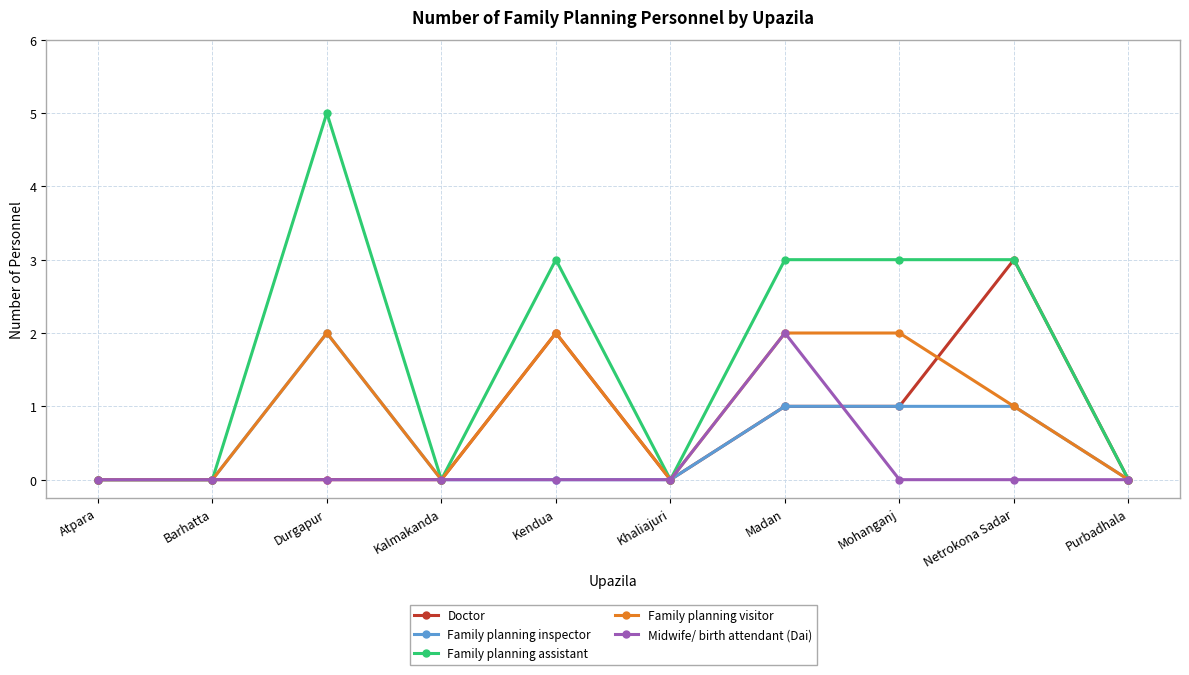

Is the value of Family planning inspector at Madan greater than the value of Midwife/ birth attendant (Dai) at Mohanganj?

Yes